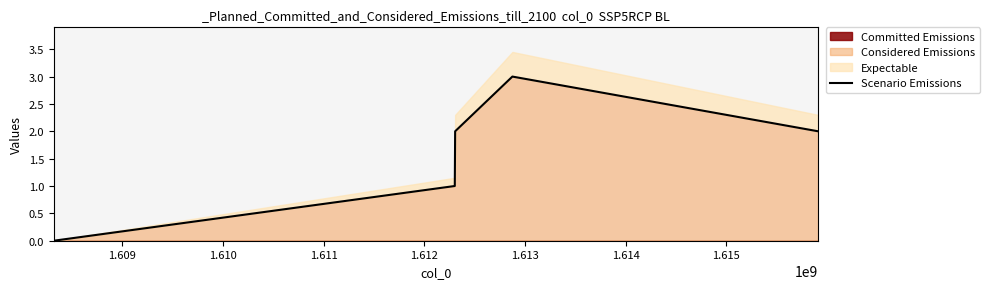

The value at 1.612 is 3. True or false?

False